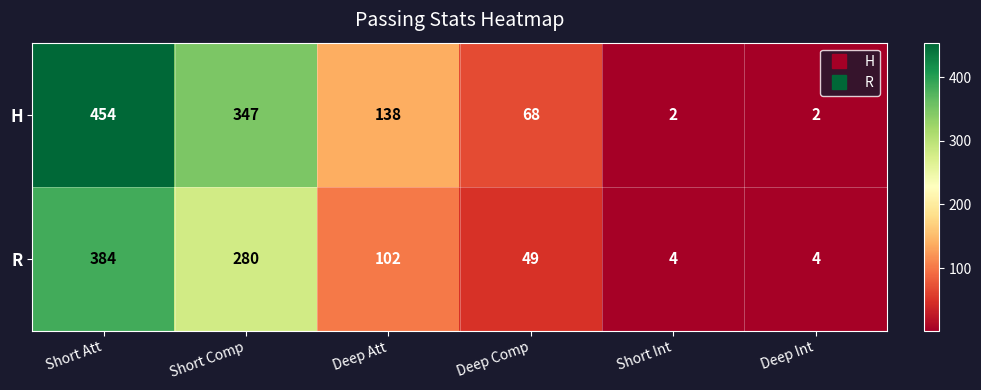

Which series has the largest total across all categories?

H